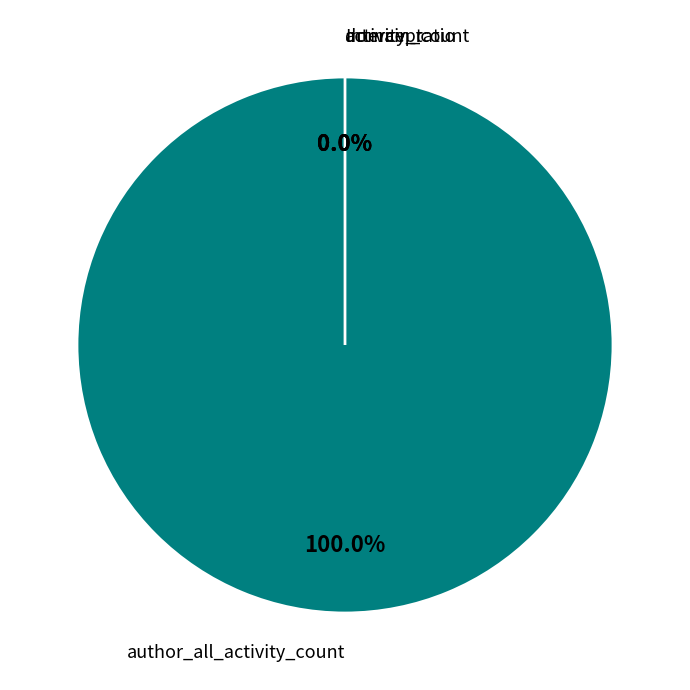

The author_all_activity_count slice represents 87% of the pie. True or false?

False